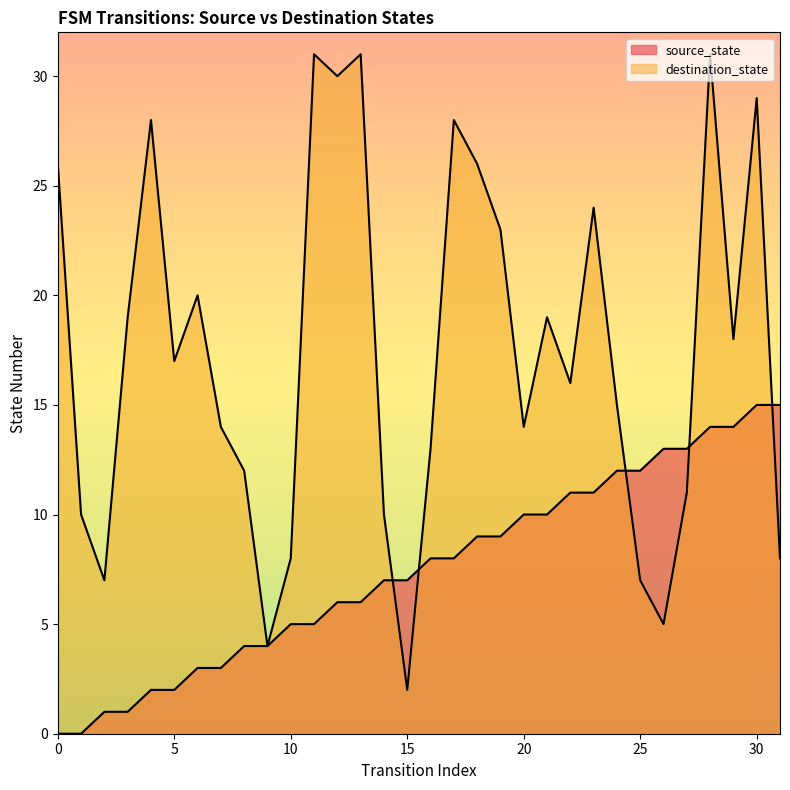

List the series in order of their peak value, highest first.

destination_state, source_state